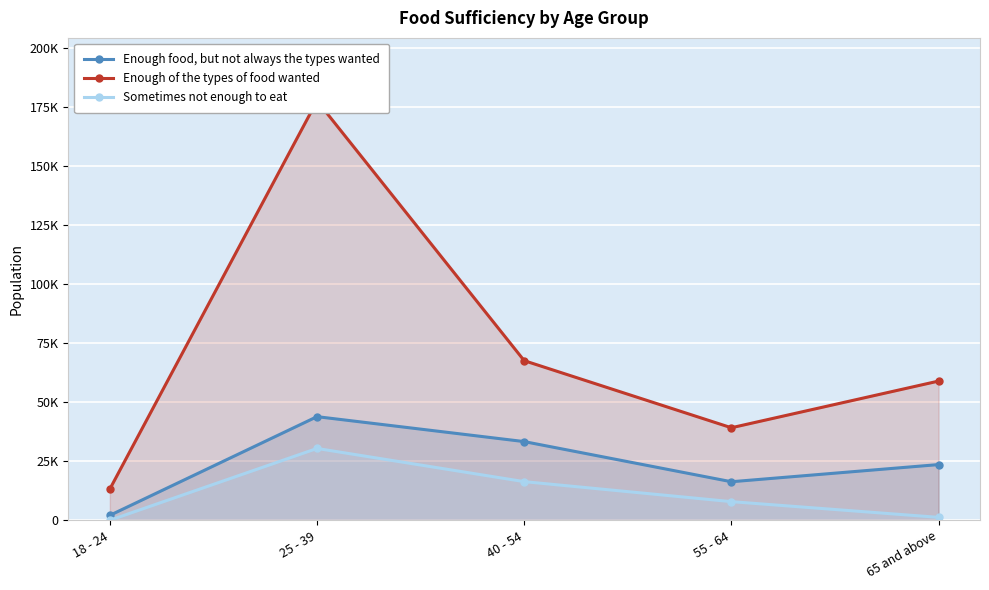

True or false: Enough of the types of food wanted and Enough food, but not always the types wanted cross at least once.

False